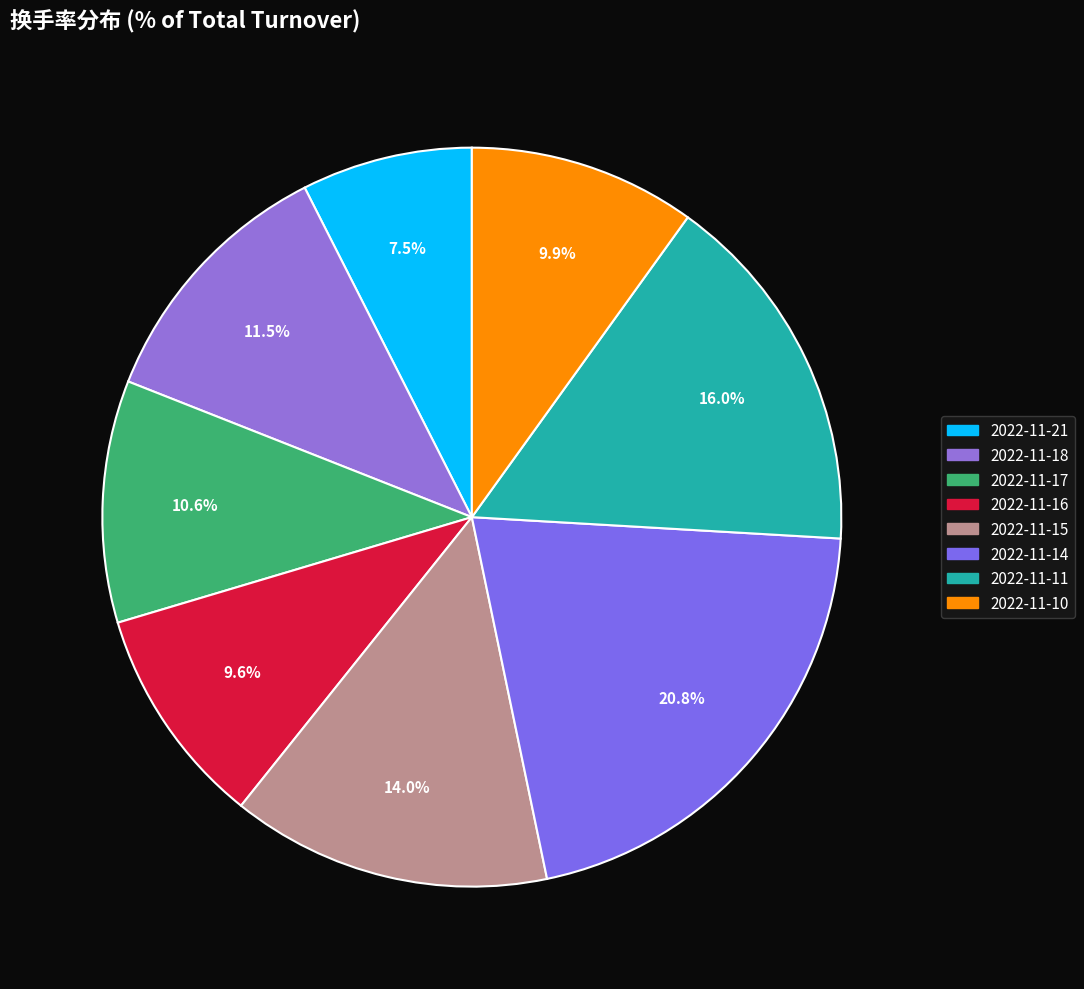

To the nearest percent, what percentage of the pie is 2022-11-15?

14%